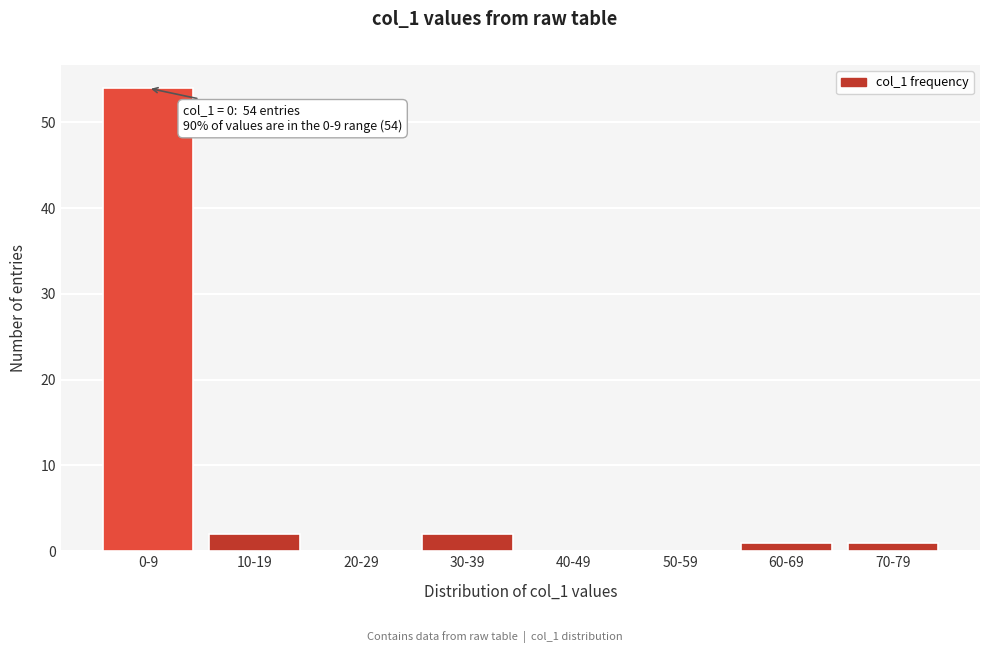

Reading left to right, transcribe all the data shown in this chart.

0-9=54	10-19=2	20-29=0	30-39=2	40-49=0	50-59=0	60-69=1	70-79=1